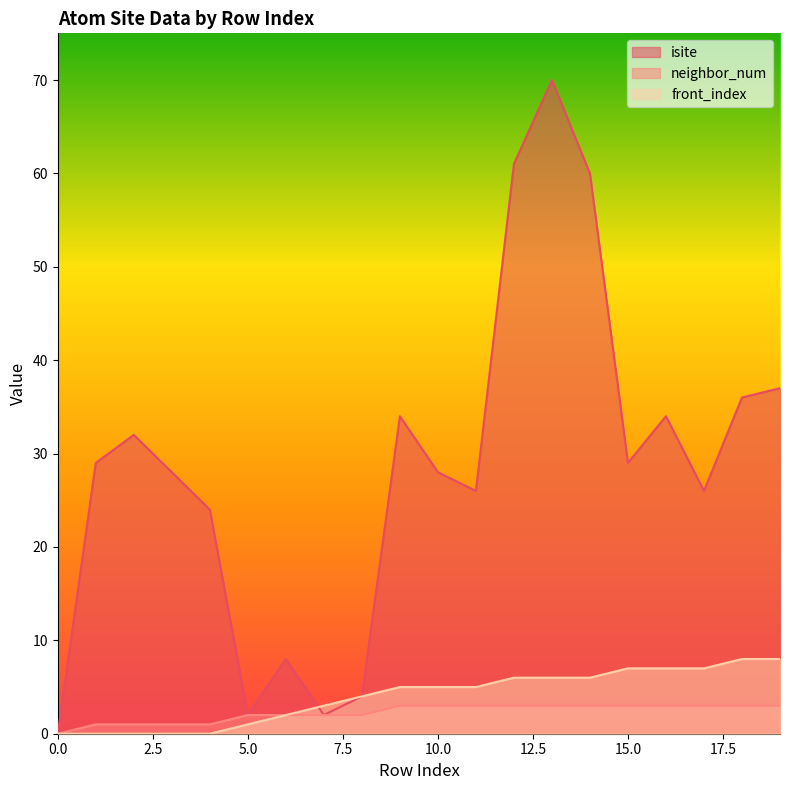

True or false: neighbor_num and isite cross at least once.

False